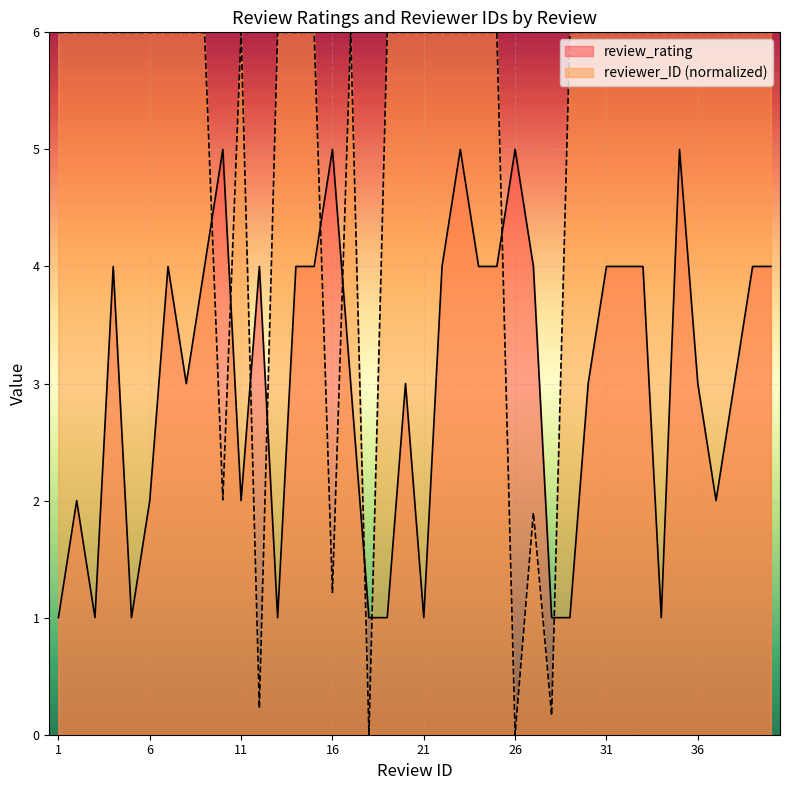

What is the average value of the review_rating series?

3.0